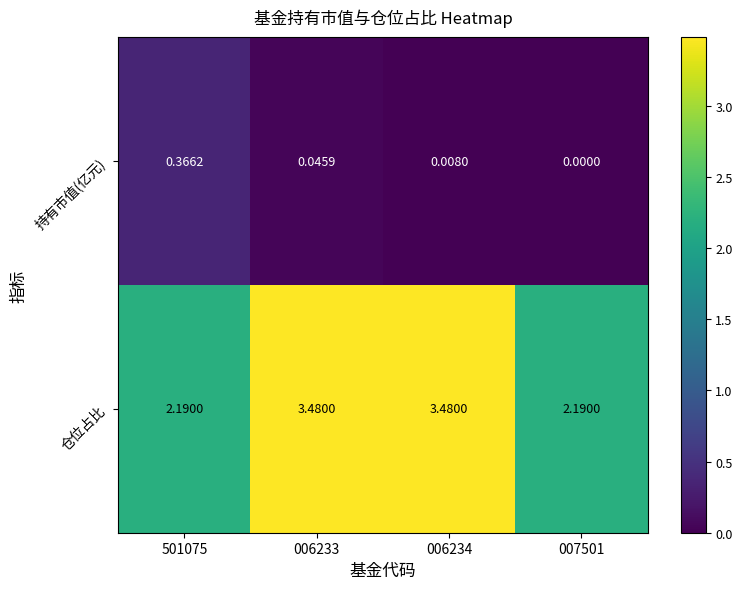

At which category is the sum across all series the highest?

006233